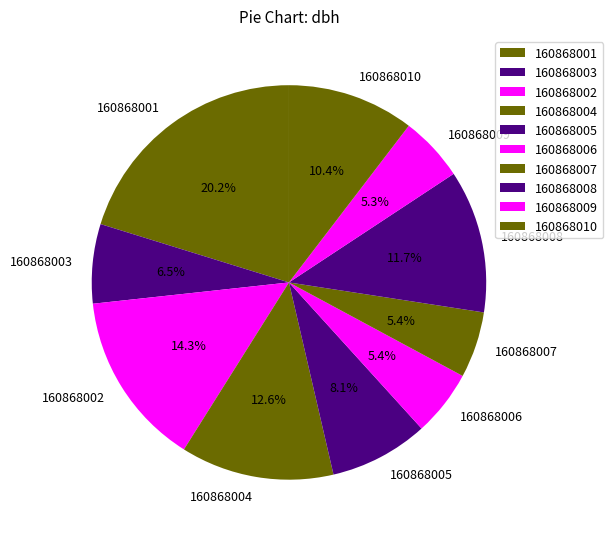

Combined, do 160868005 and 160868002 account for over 50%?

No